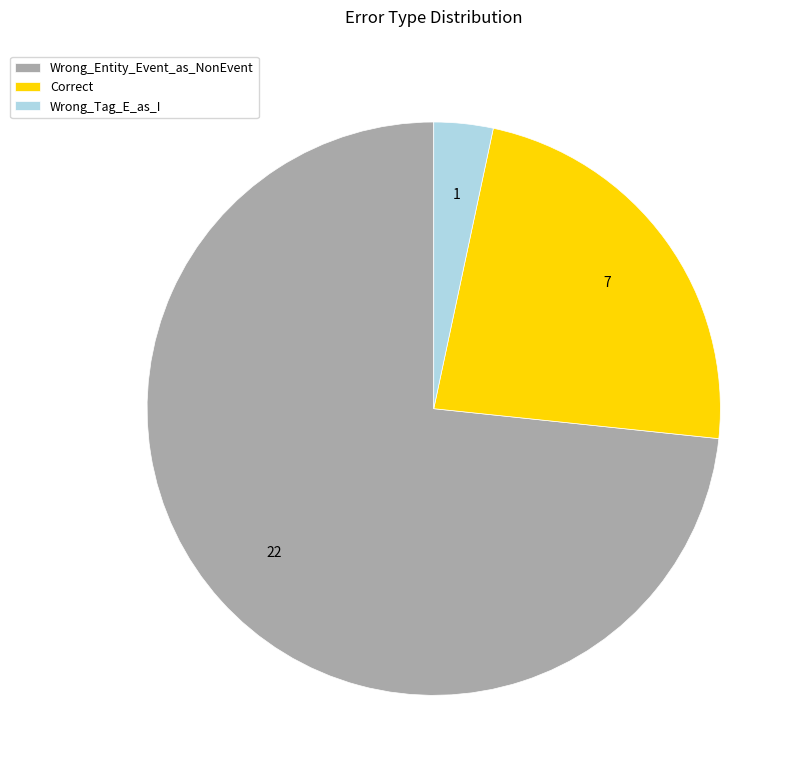

Is it true that Correct is 29% of the pie?

False